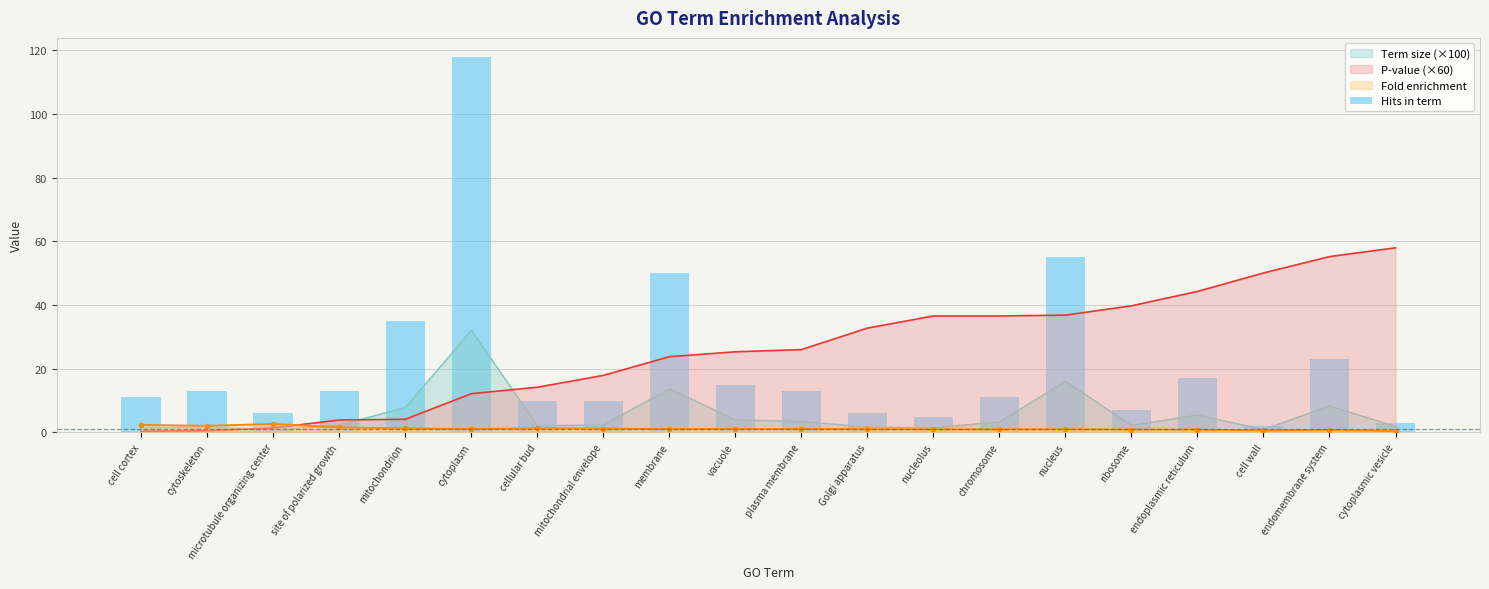

What is the ratio of the value at site of polarized growth to the value at mitochondrion?

0.4